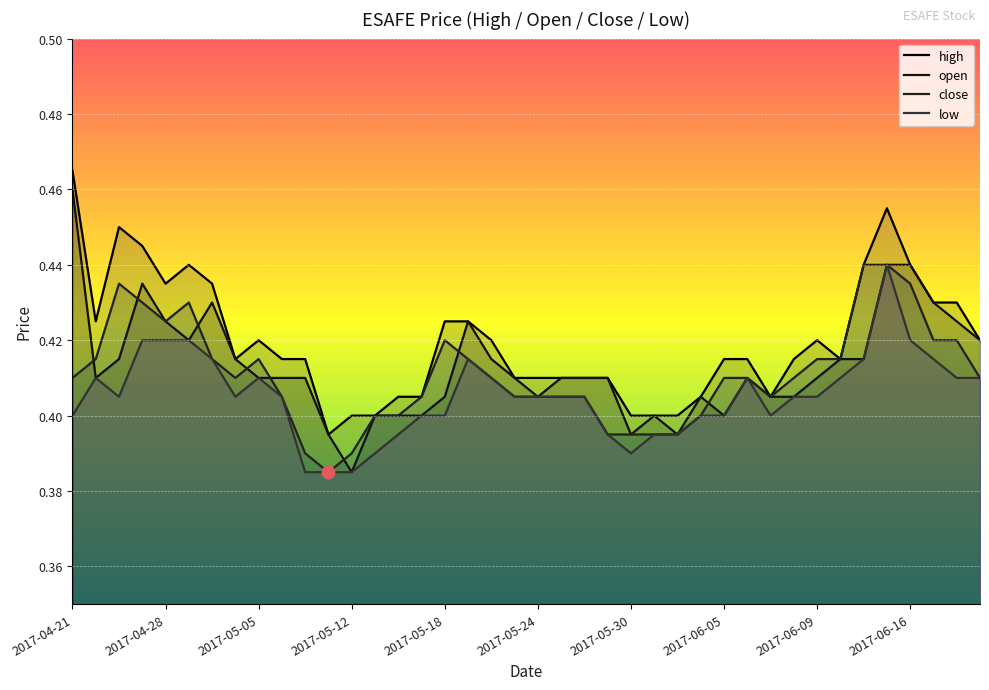

What value does the low series have at 23?

0.4